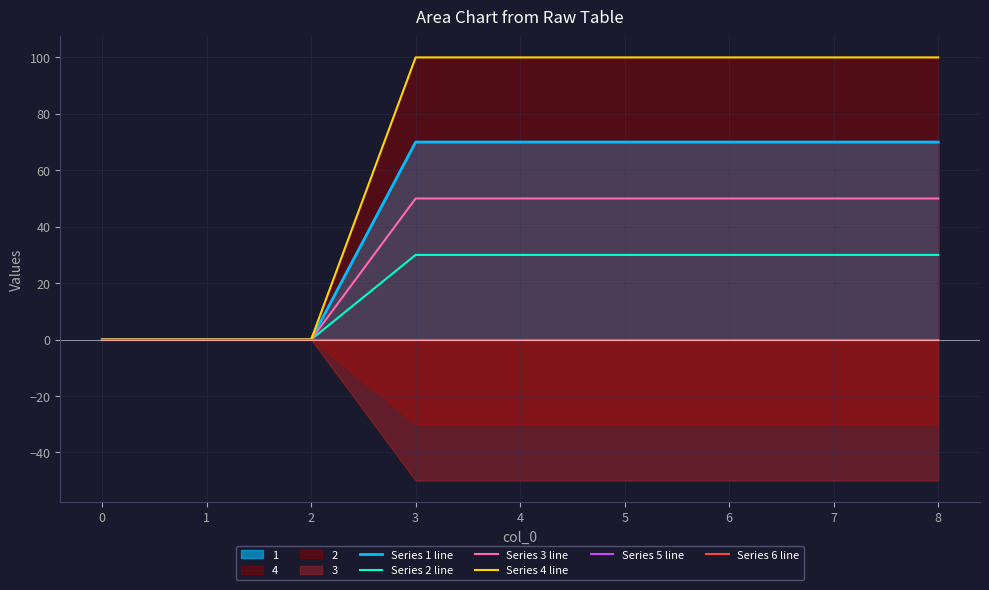

True or false: Series 4 line and Series 5 line intersect in this chart.

False